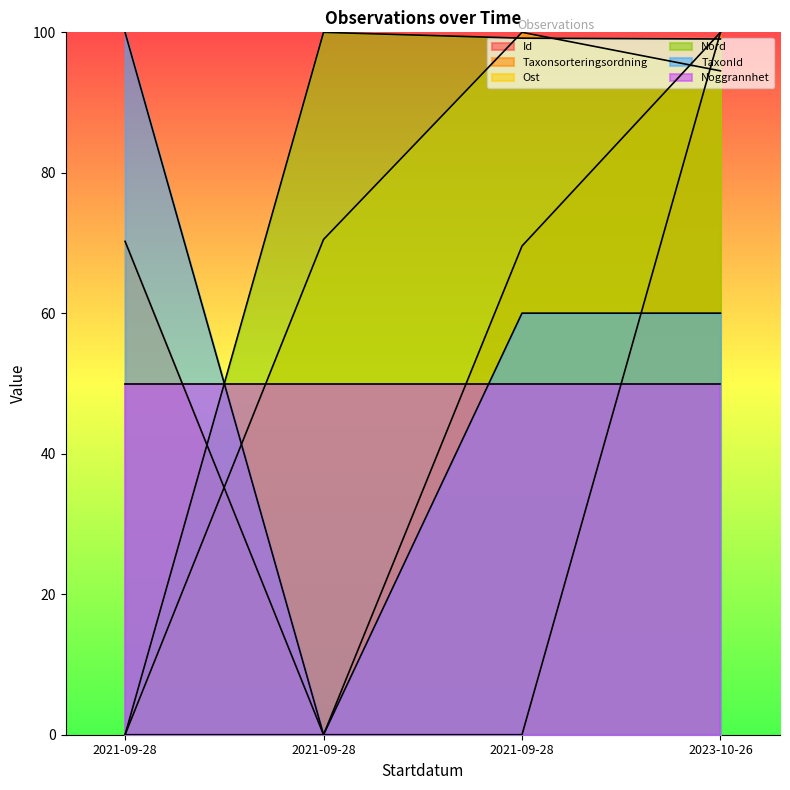

How many lines are shown in the chart?

6